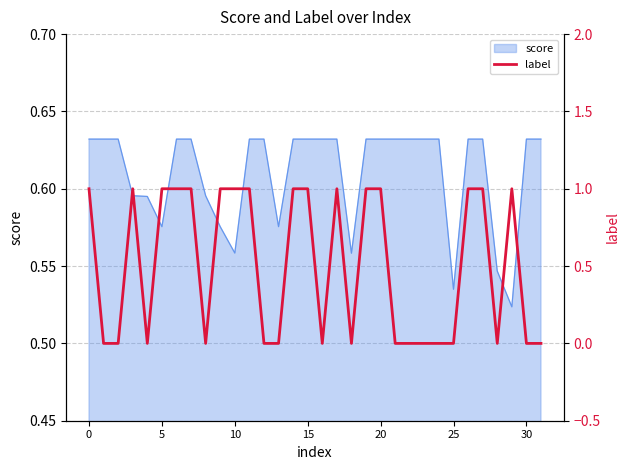

How many positive values are there?

16